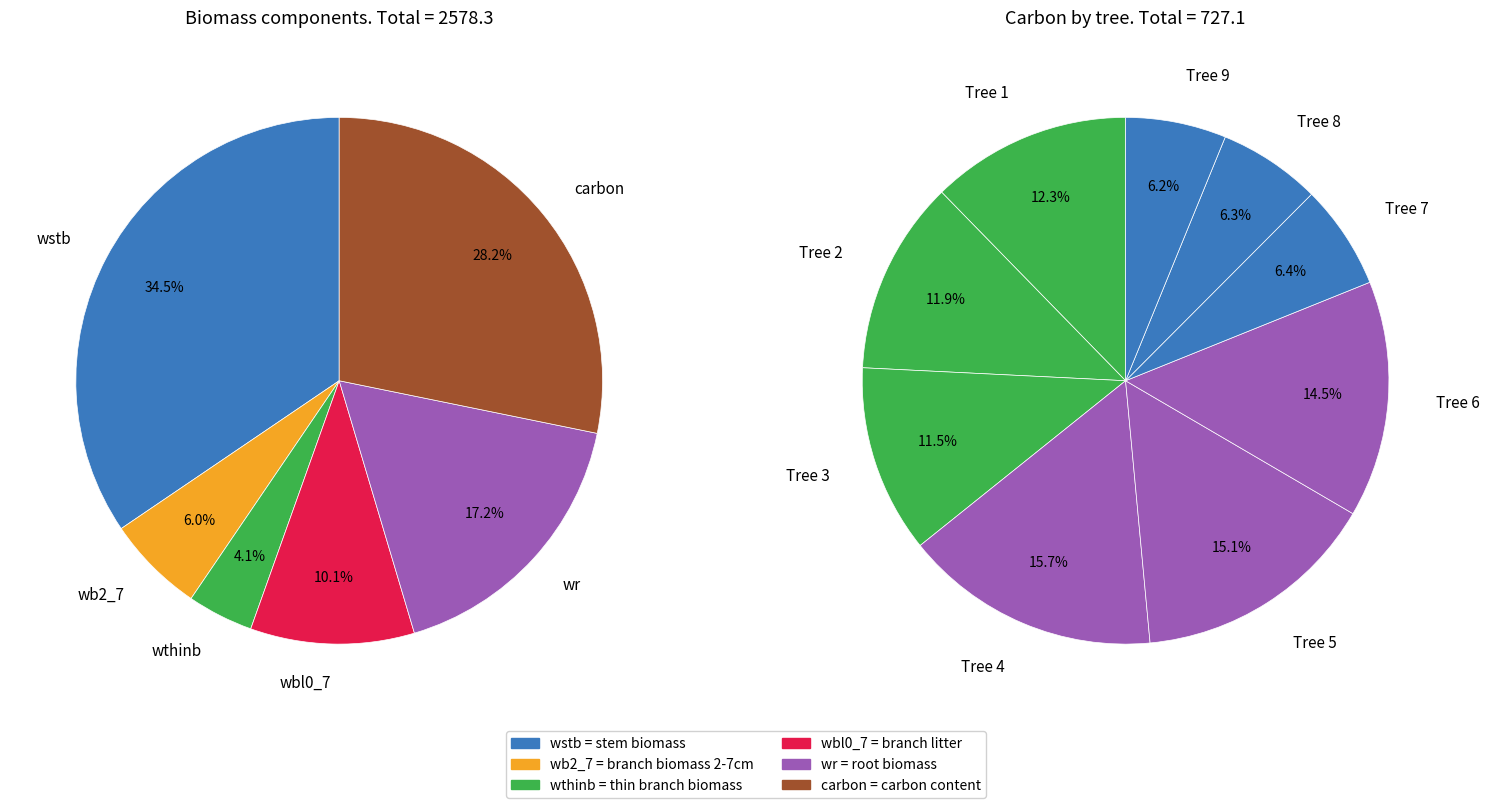

Is there any slice that represents more than half of the pie?

No